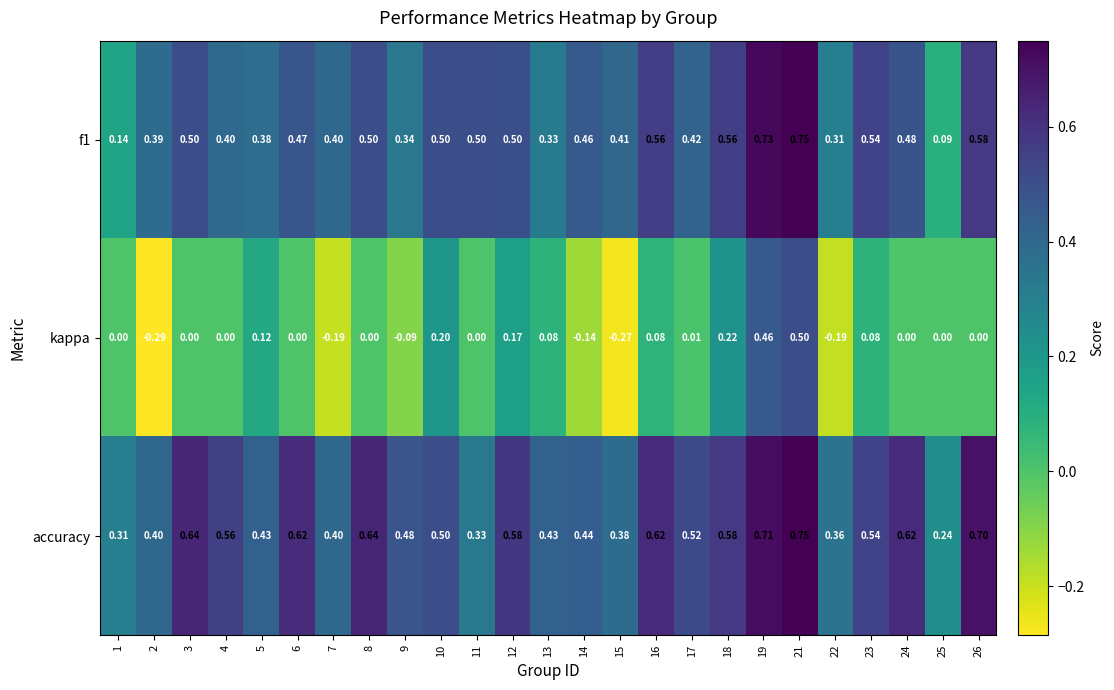

Which series has the largest range (max minus min)?

kappa